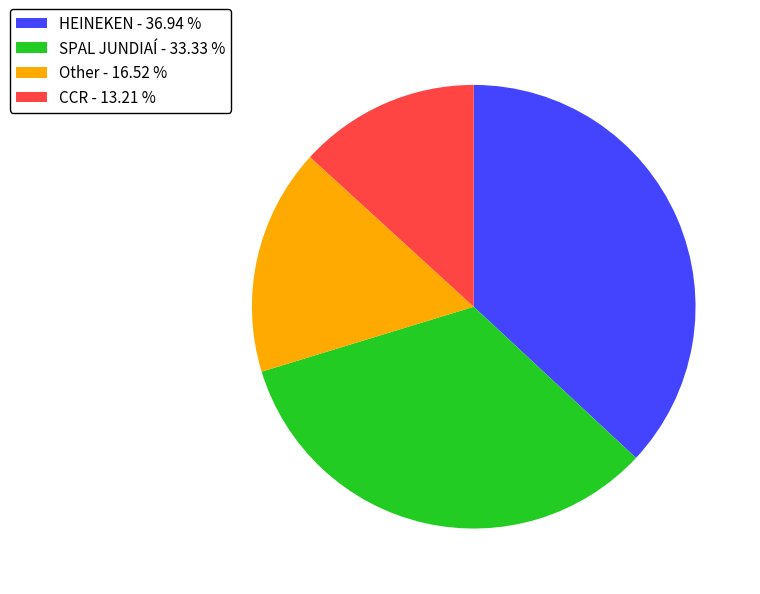

Does SPAL JUNDIAÍ represent more than half of the total?

No